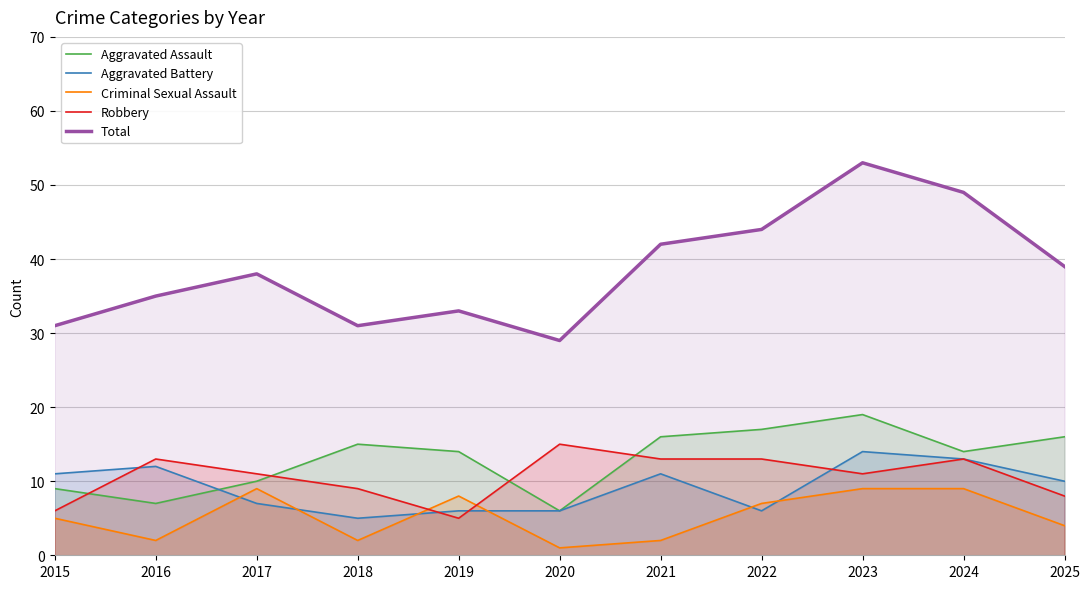

How many lines are shown in the chart?

5